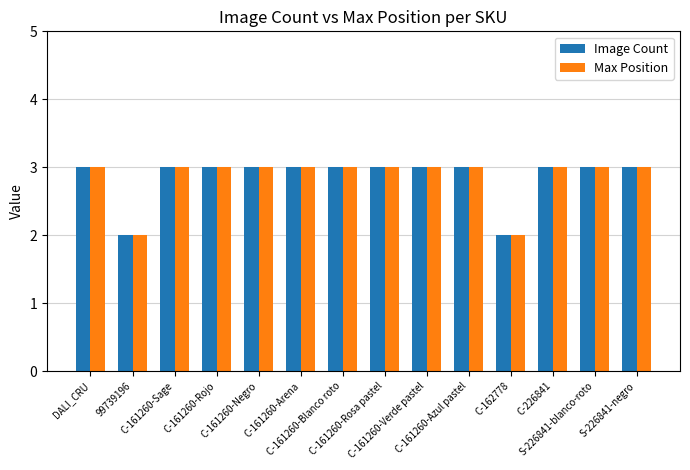

The Max Position series shows 1 at DALI_CRU. True or false?

False